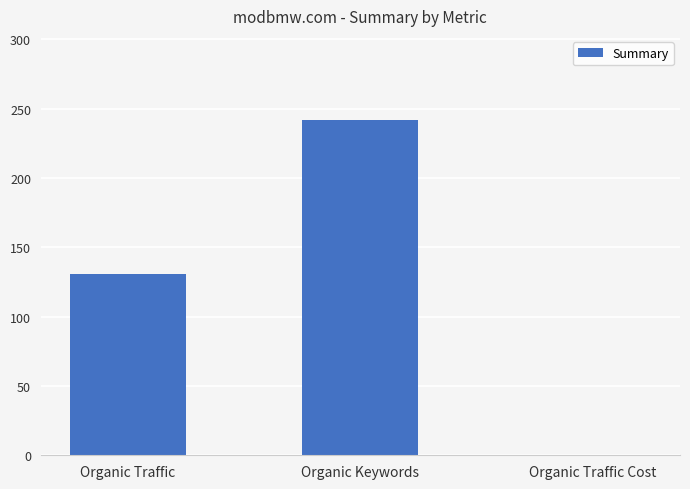

Reading right to left, what are all the values shown in this chart?

Organic Traffic Cost=0	Organic Keywords=242	Organic Traffic=131